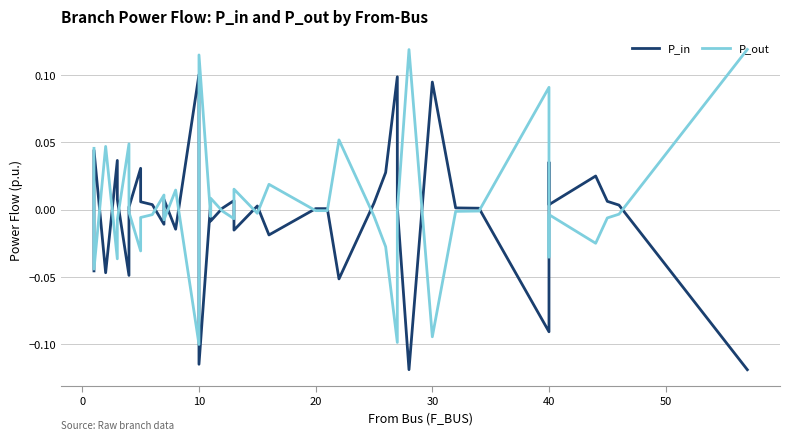

How many categories are shown in the chart?

40